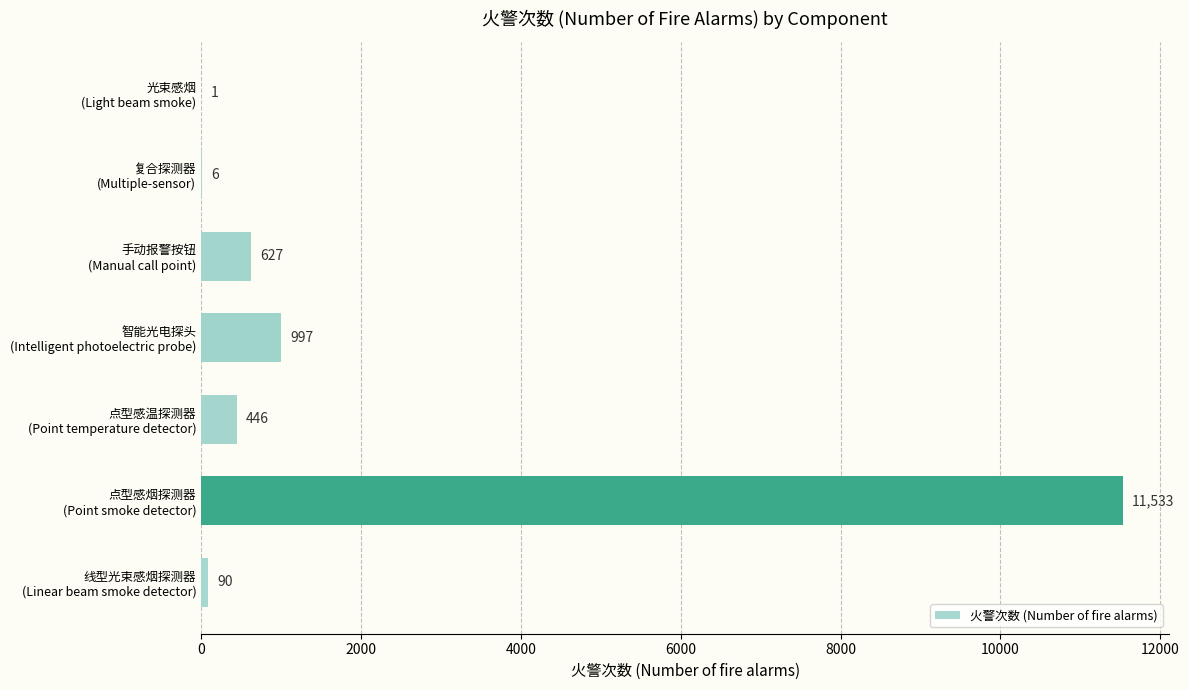

How many categories are shown in the chart?

7